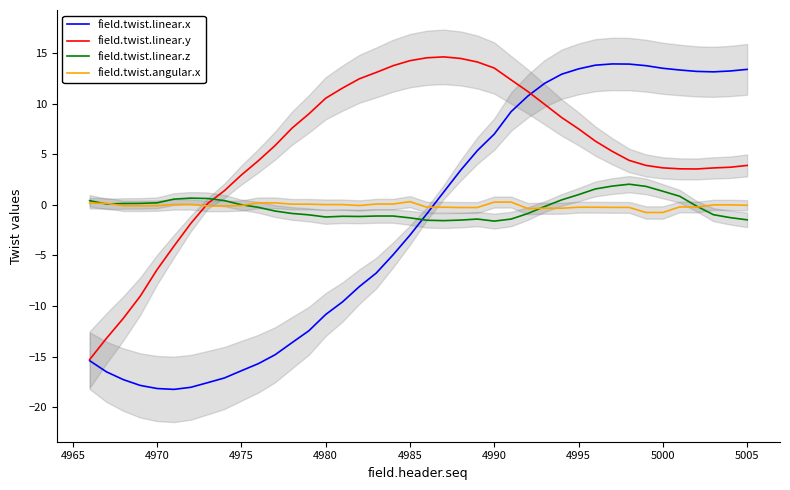

What is the maximum value for field.twist.linear.z?

2.1